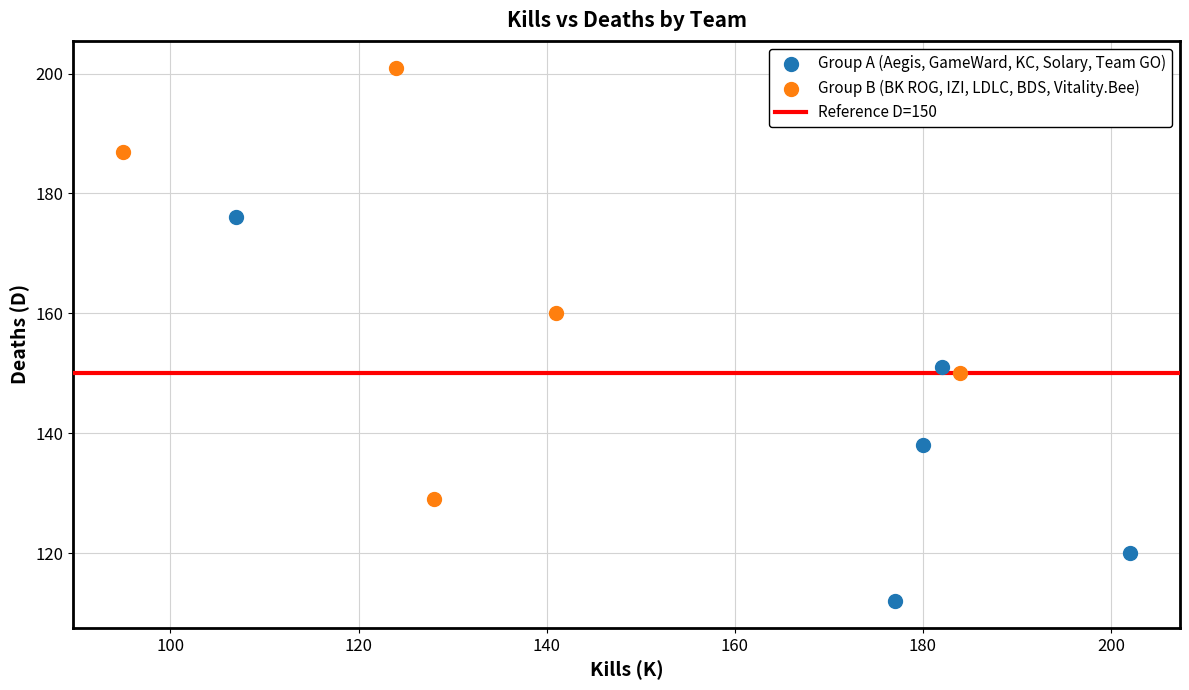

Which series contains the lowest Y value?

Group A (Aegis, GameWard, KC, Solary, Team GO)